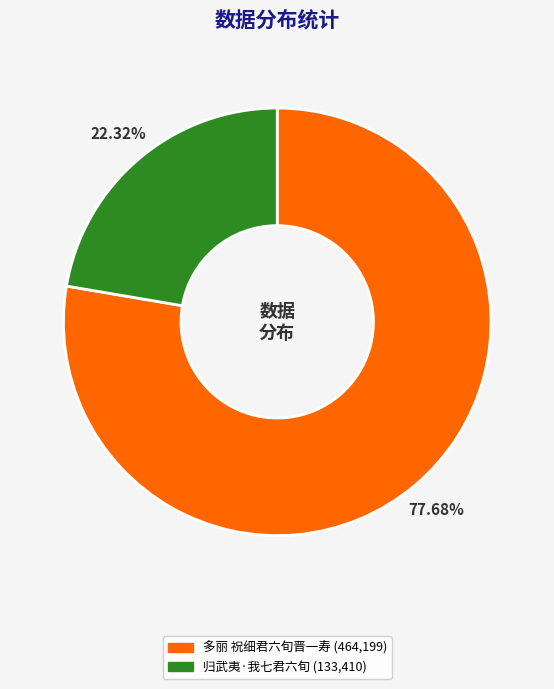

How many segments does this pie chart have?

2